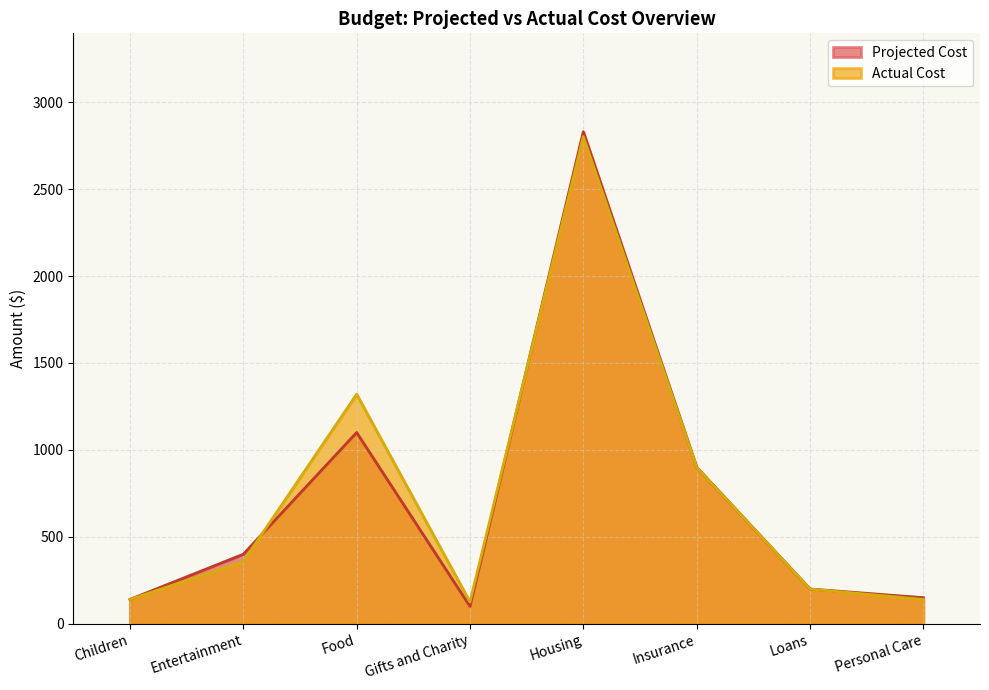

True or false: Actual Cost has a value of 140 at Children.

True